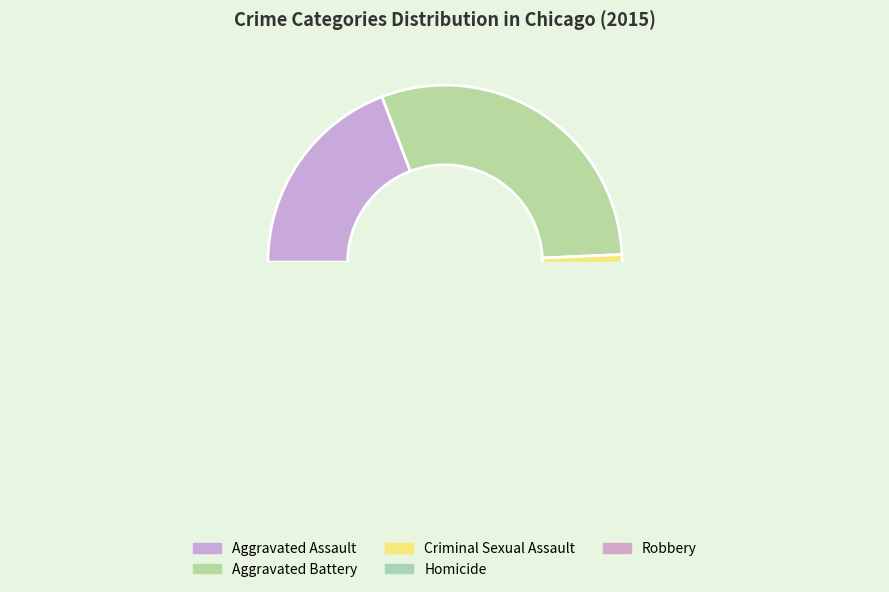

What is the change in value from Aggravated Battery to Robbery?

+2619